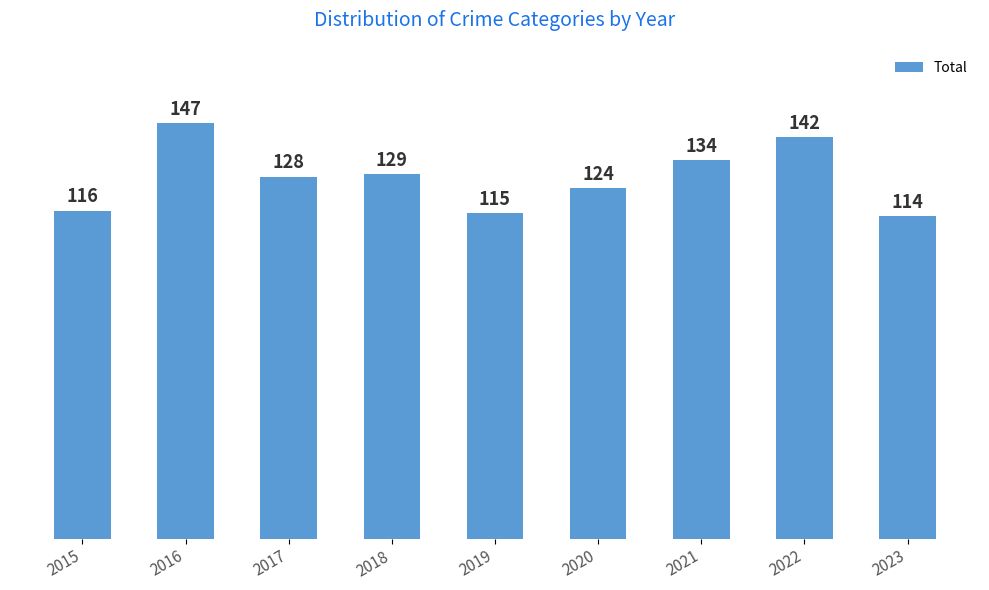

How many data points are less than 128?

4